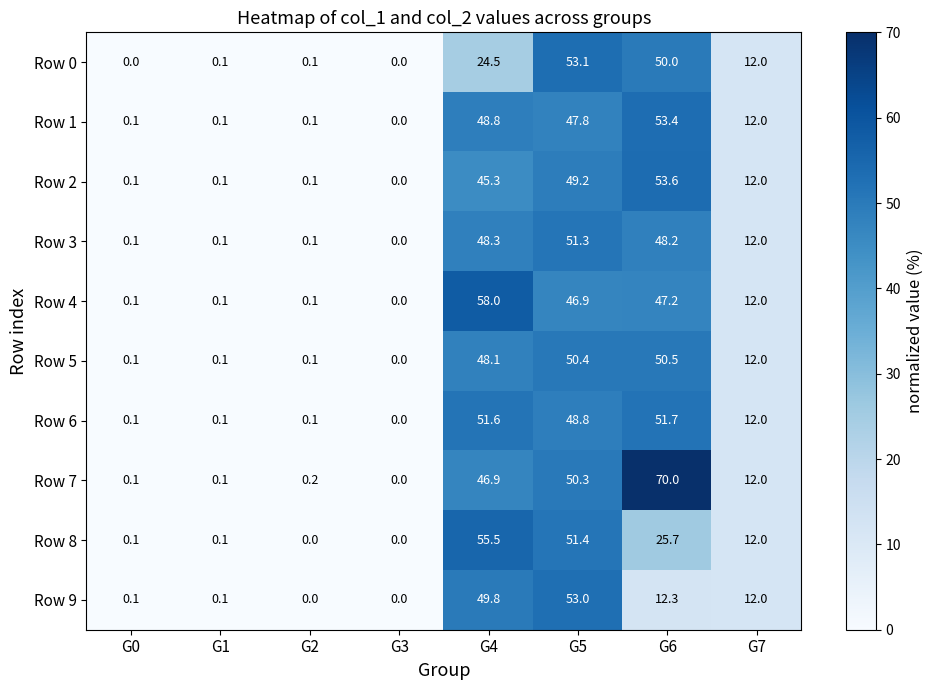

How many series are shown in this chart?

10